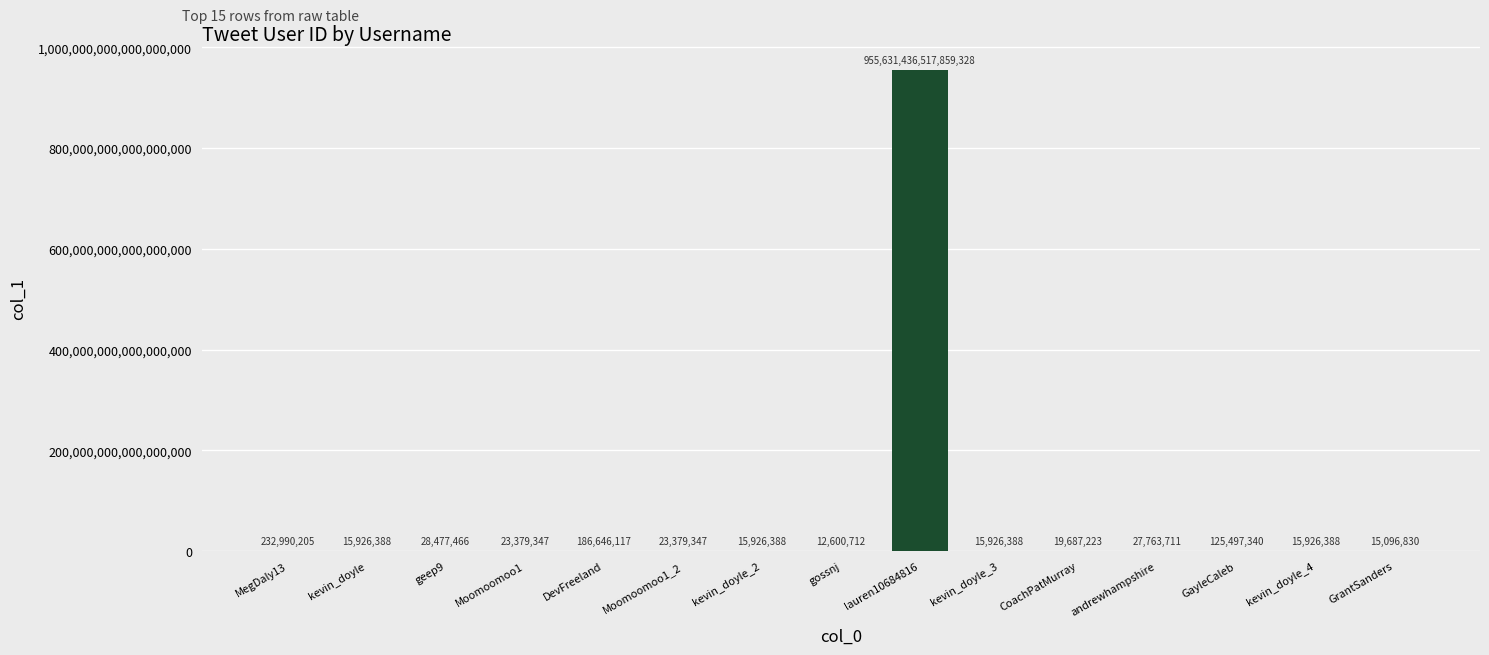

The value at Moomoomoo1_2 is 23379347. True or false?

True